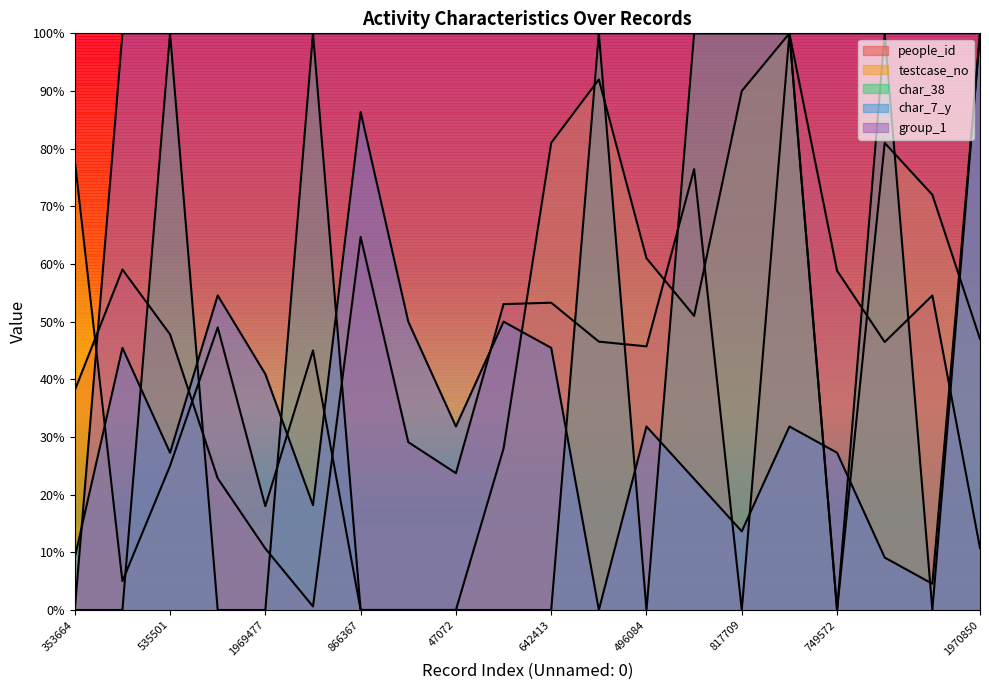

At which label is group_1 closest to 0?

353664